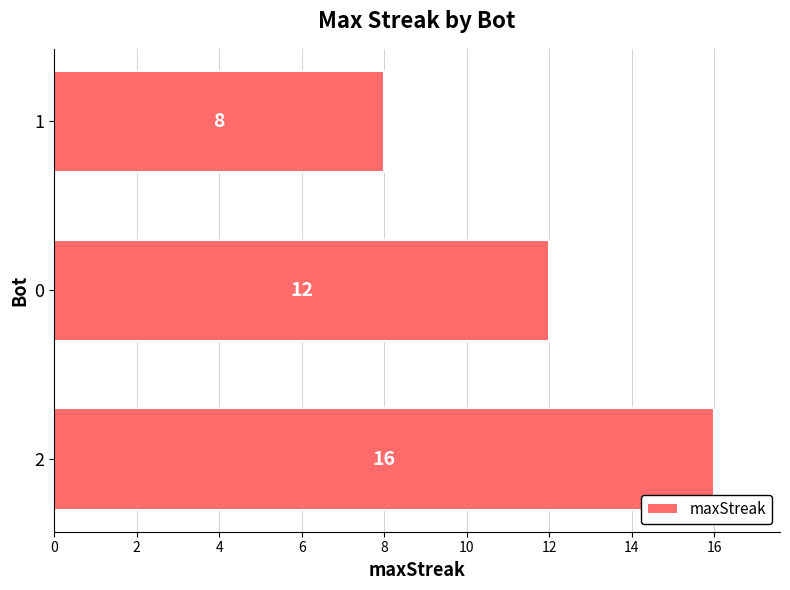

Approximately how many times larger is the value at 2 compared to 0?

1.3